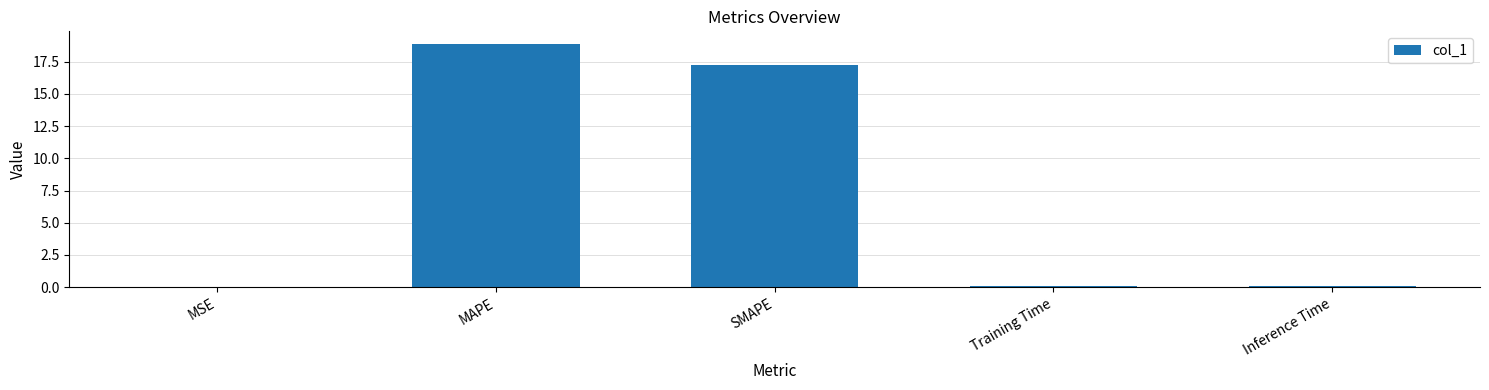

What is the maximum value shown in the chart?

18.9